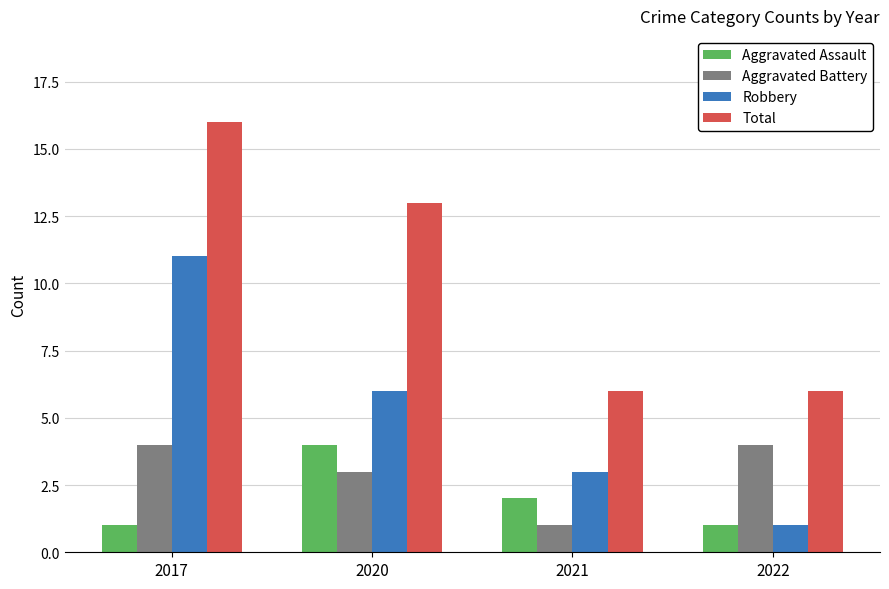

Reading left to right, extract all data points from this chart.

Aggravated Assault: 2017=1	2020=4	2021=2	2022=1
Aggravated Battery: 2017=4	2020=3	2021=1	2022=4
Robbery: 2017=11	2020=6	2021=3	2022=1
Total: 2017=16	2020=13	2021=6	2022=6